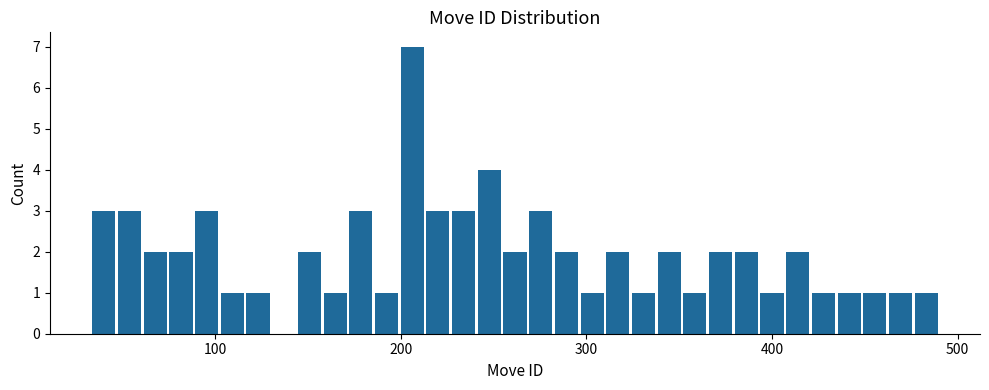

Around what value on the x-axis is the tallest bar? Give the approximate position of its centre, as read against the axis.

210